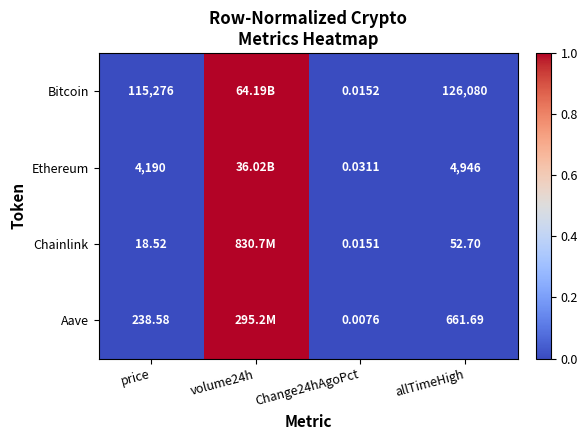

Is the value of Aave at price greater than the value of Chainlink at Change24hAgoPct?

Yes